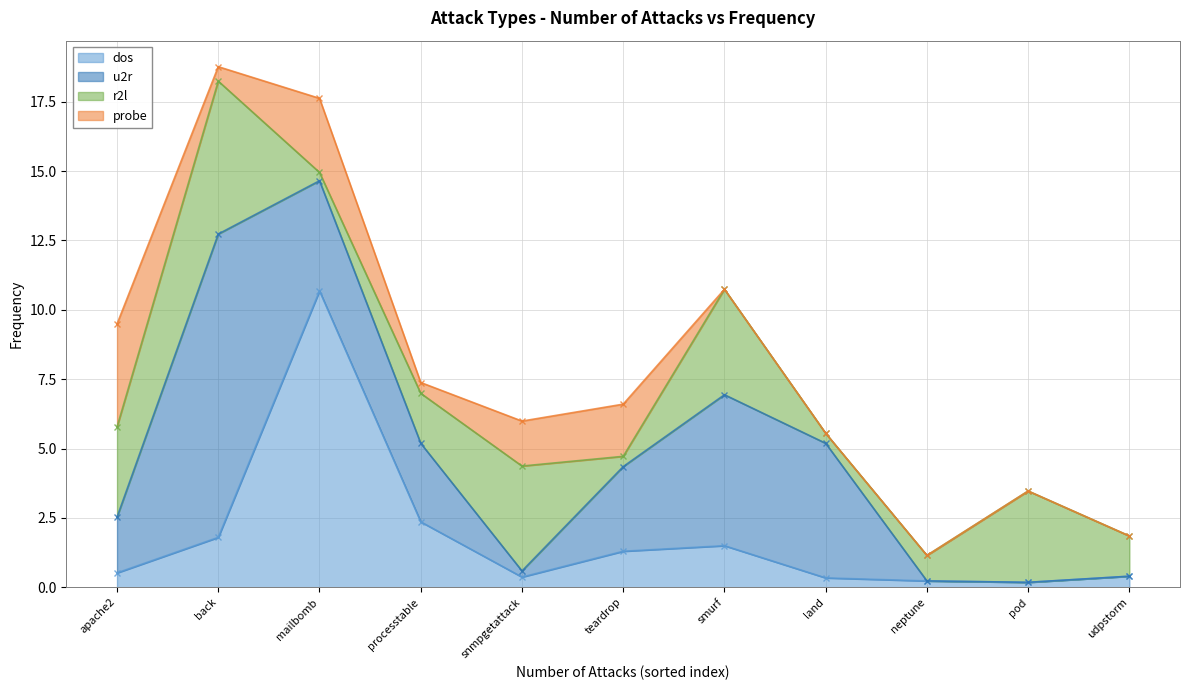

At how many categories does at least one series exceed 1?

10